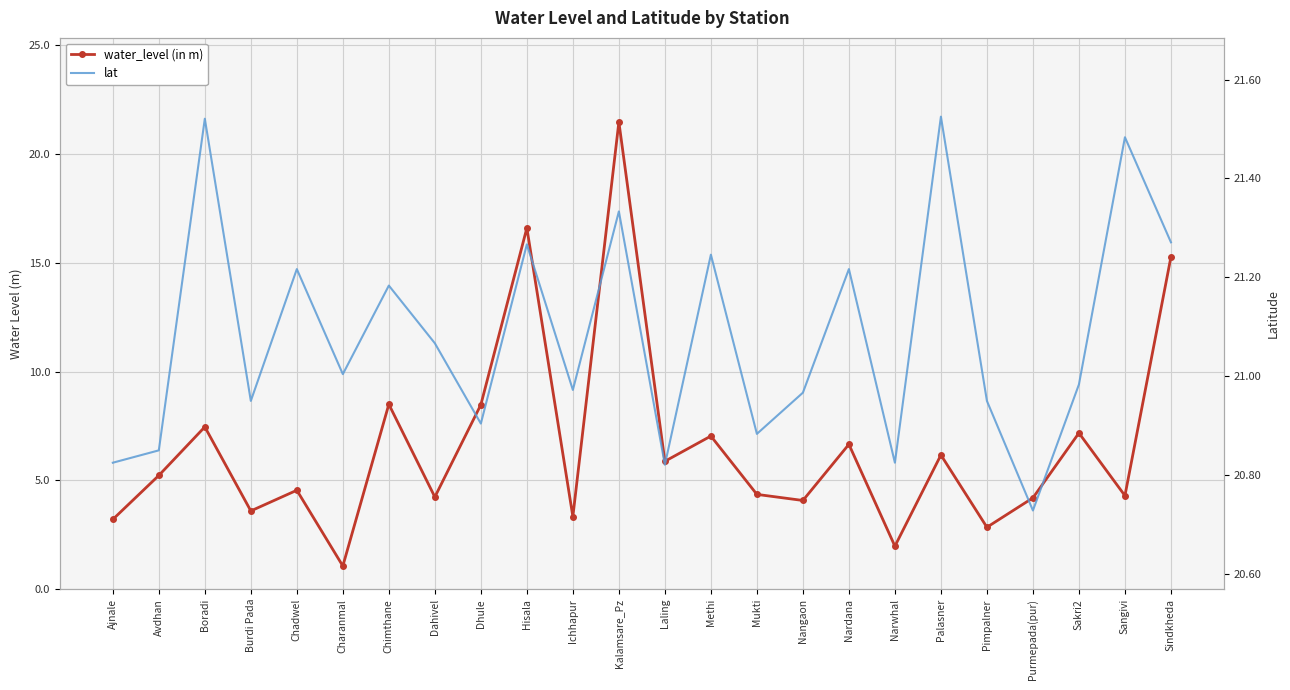

Which series has the largest total across all categories?

lat